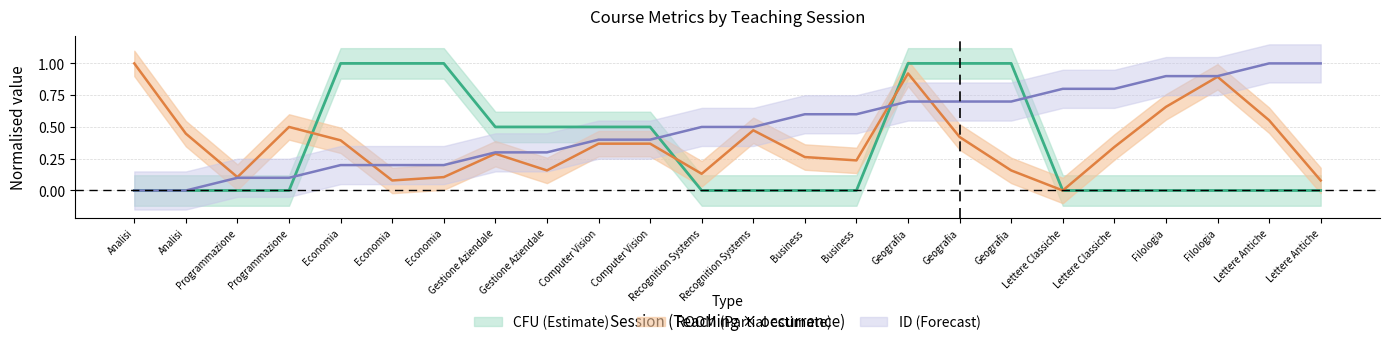

How many distinct data groups are displayed?

3